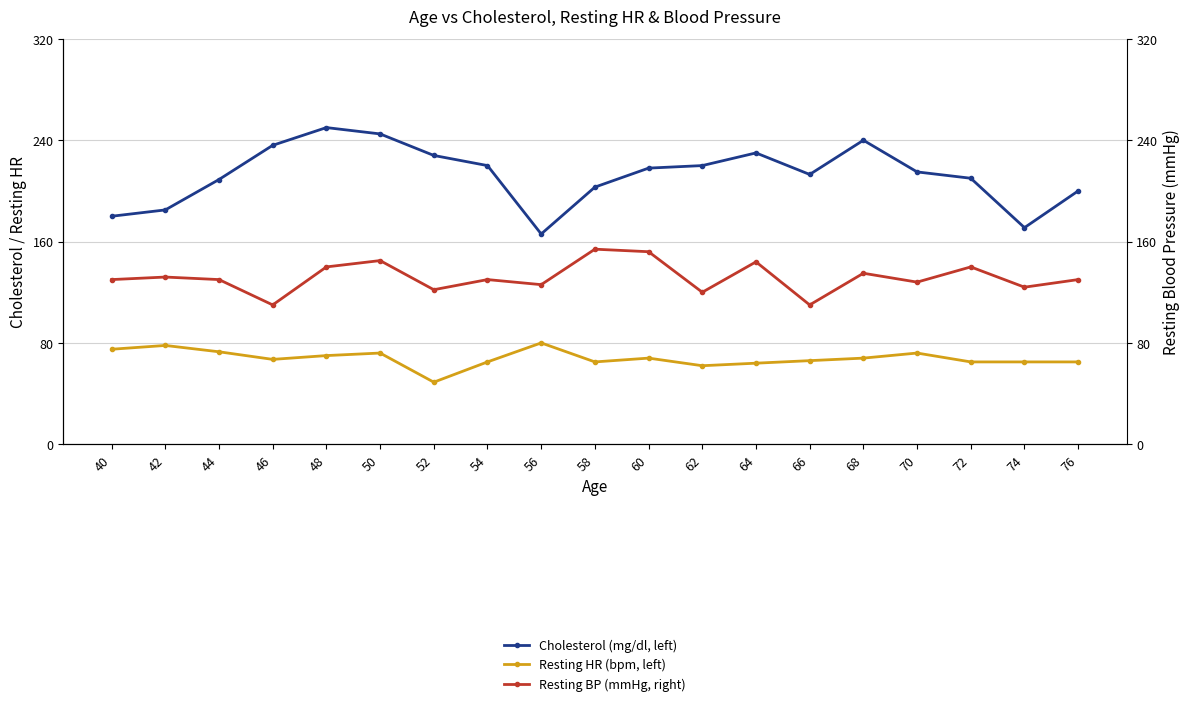

Reading left to right, list all the values displayed in this chart.

Cholesterol (mg/dl, left): 40=180	42=185	44=209	46=236	48=250	50=245	52=228	54=220	56=166	58=203	60=218	62=220	64=230	66=213	68=240	70=215	72=210	74=171	76=200
Resting HR (bpm, left): 40=75	42=78	44=73	46=67	48=70	50=72	52=49	54=65	56=80	58=65	60=68	62=62	64=64	66=66	68=68	70=72	72=65	74=65	76=65
Resting BP (mmHg, right): 40=130	42=132	44=130	46=110	48=140	50=145	52=122	54=130	56=126	58=154	60=152	62=120	64=144	66=110	68=135	70=128	72=140	74=124	76=130